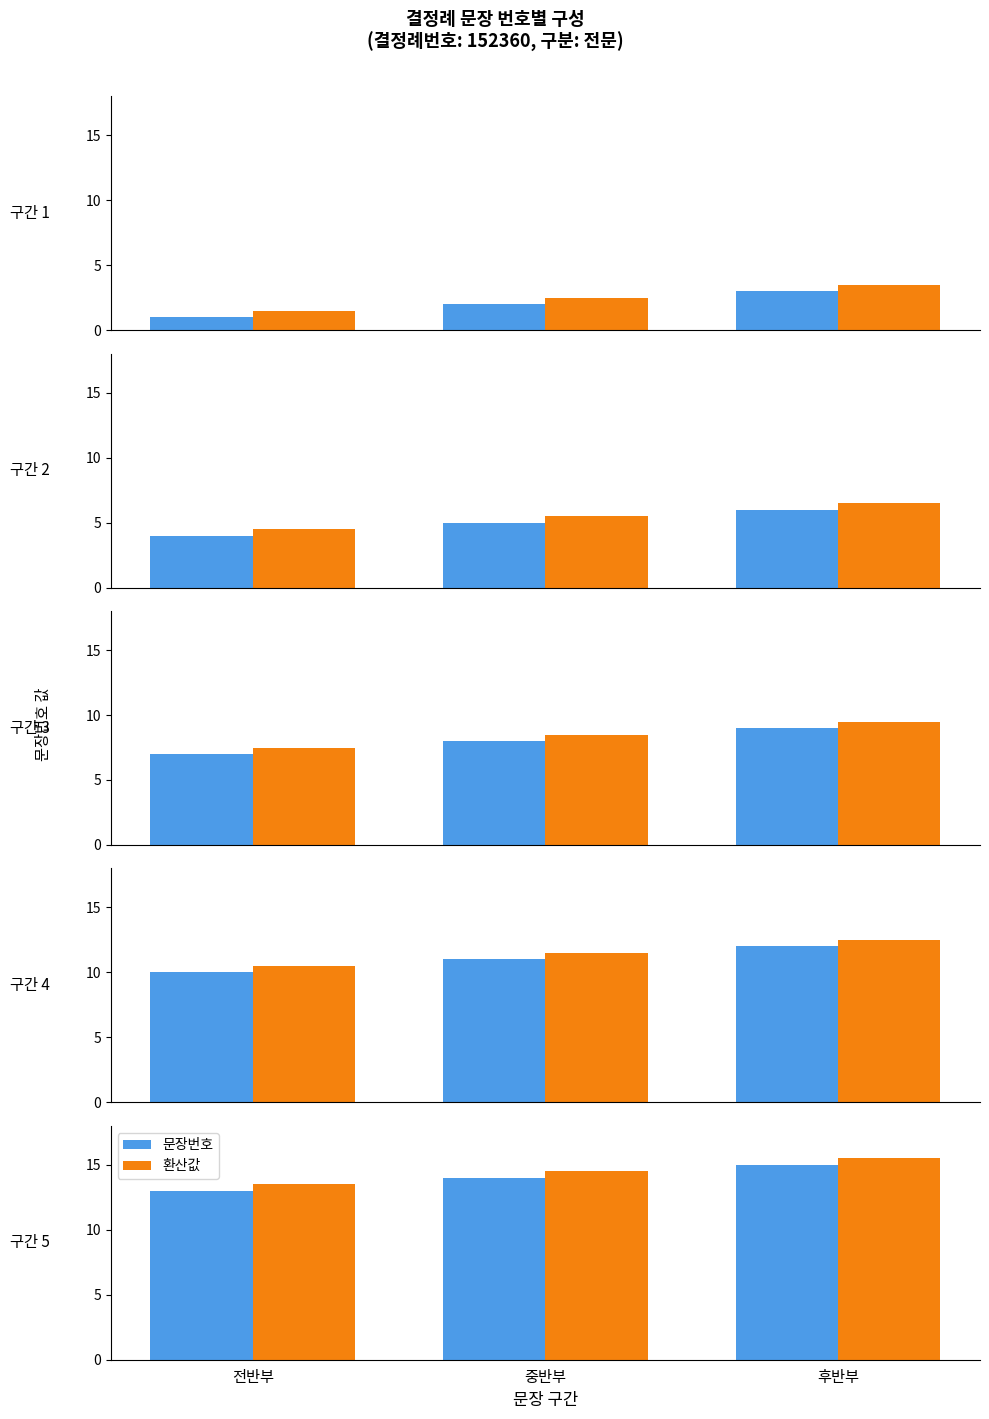

What is the label of the 2nd bar from the left?

중반부